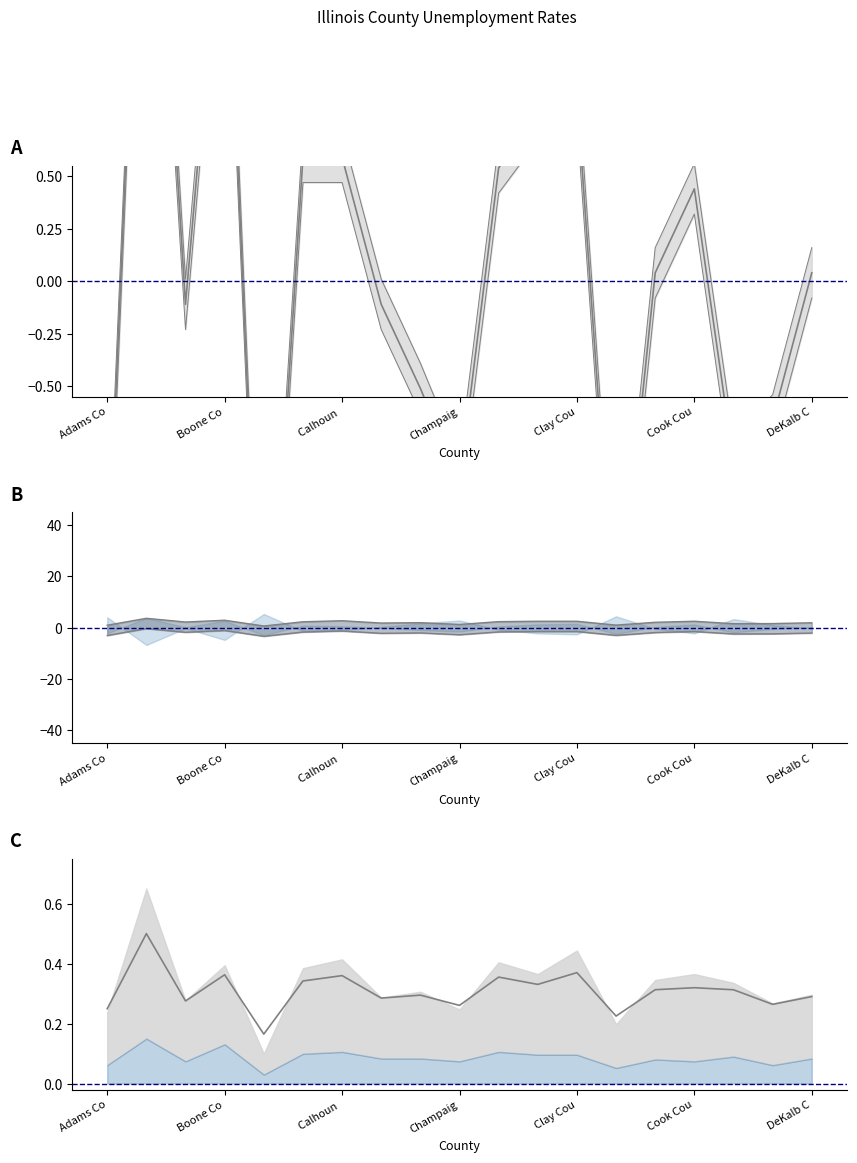

At which label does 2012 first exceed 2?

Alexander County